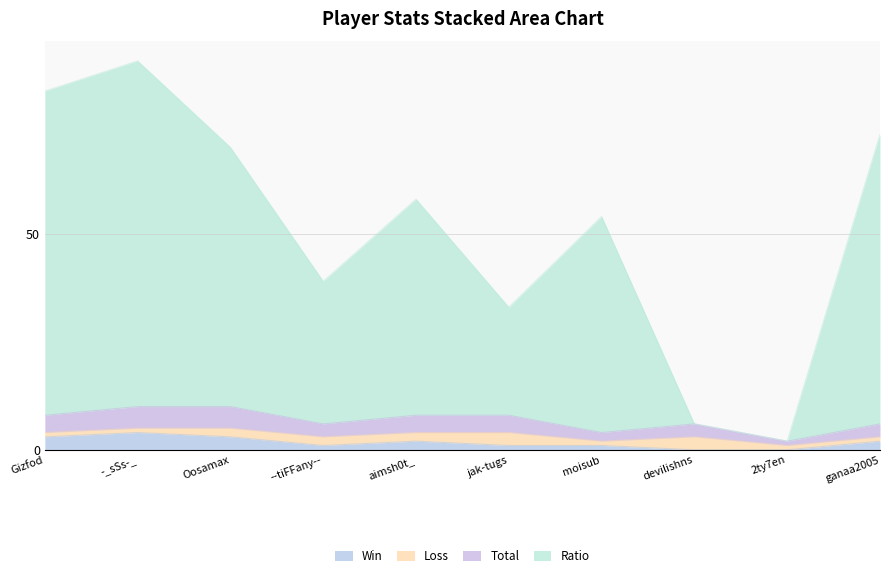

What is the difference between the maximum and minimum values in the Win series?

4